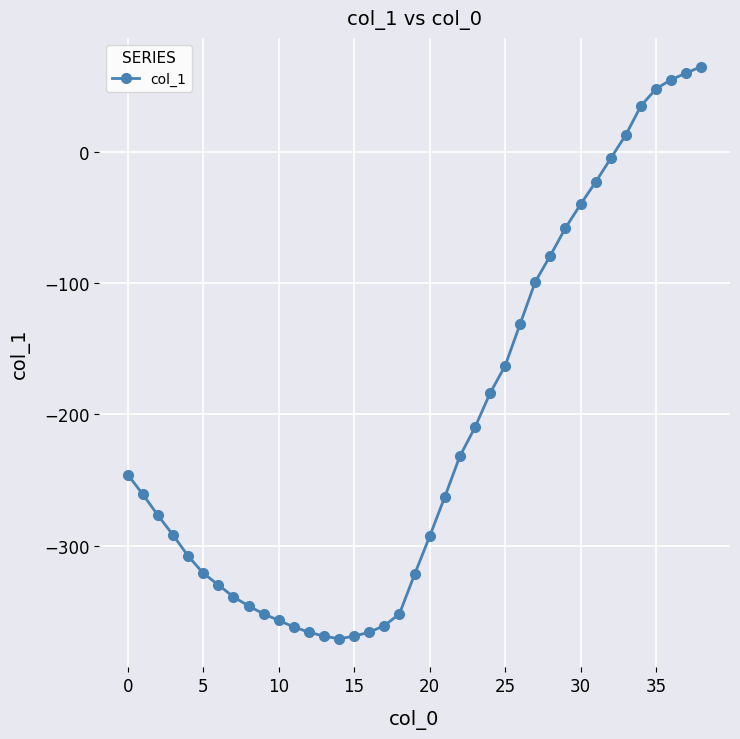

How many values exceed -263?

19